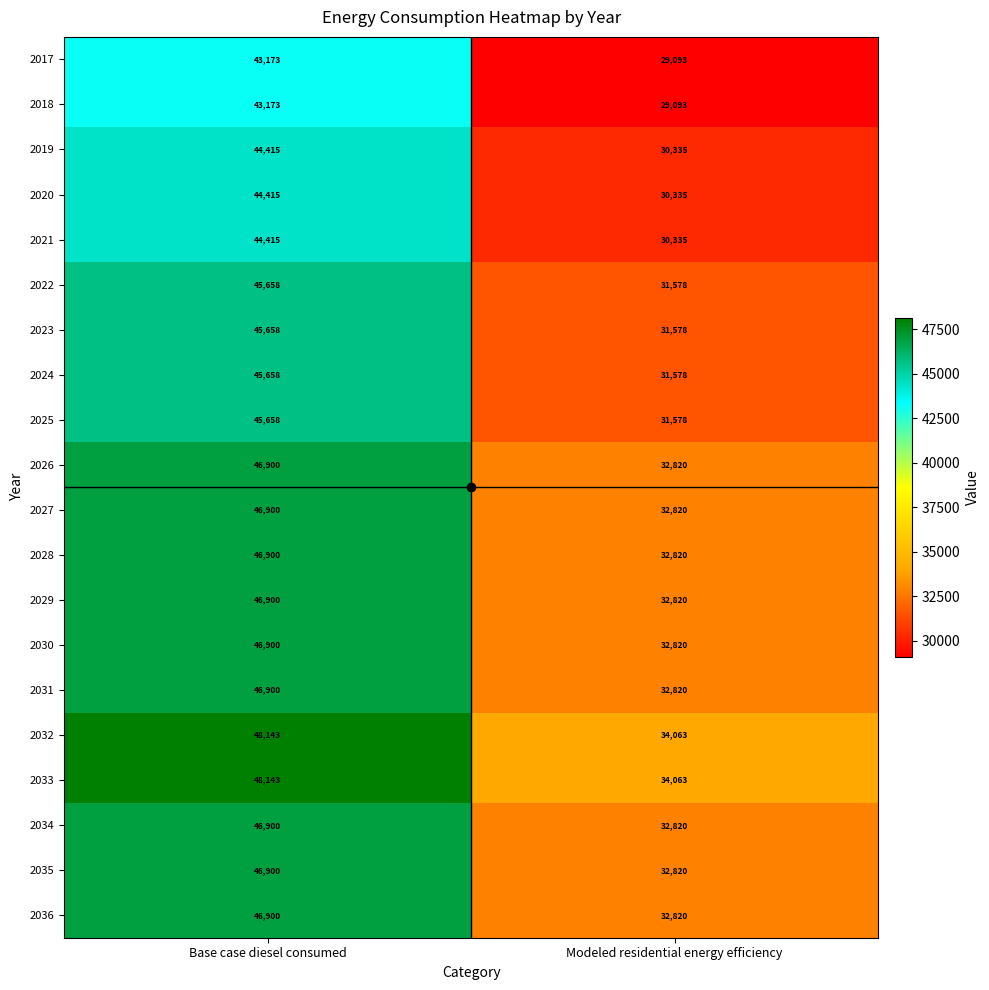

What is the difference between the highest and lowest values at Base case diesel consumed?

4970